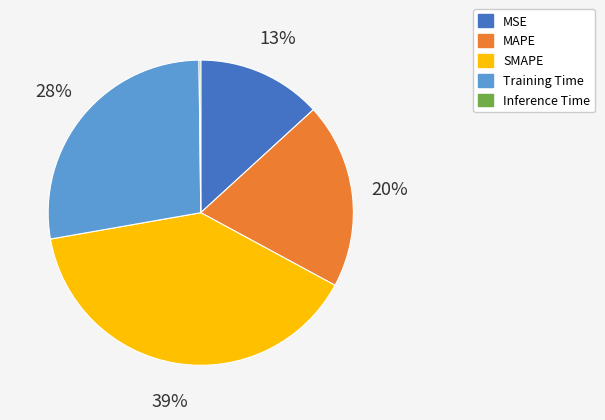

Is there a majority slice in this chart?

No